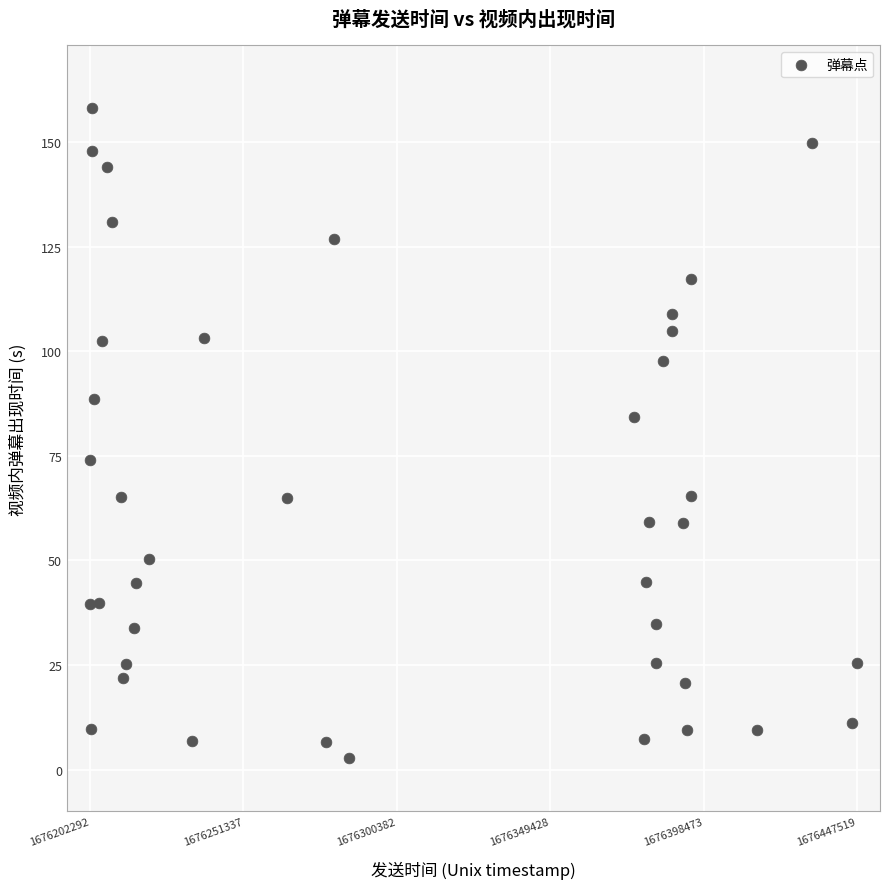

What is the range of Y values (max minus min)?

155.3